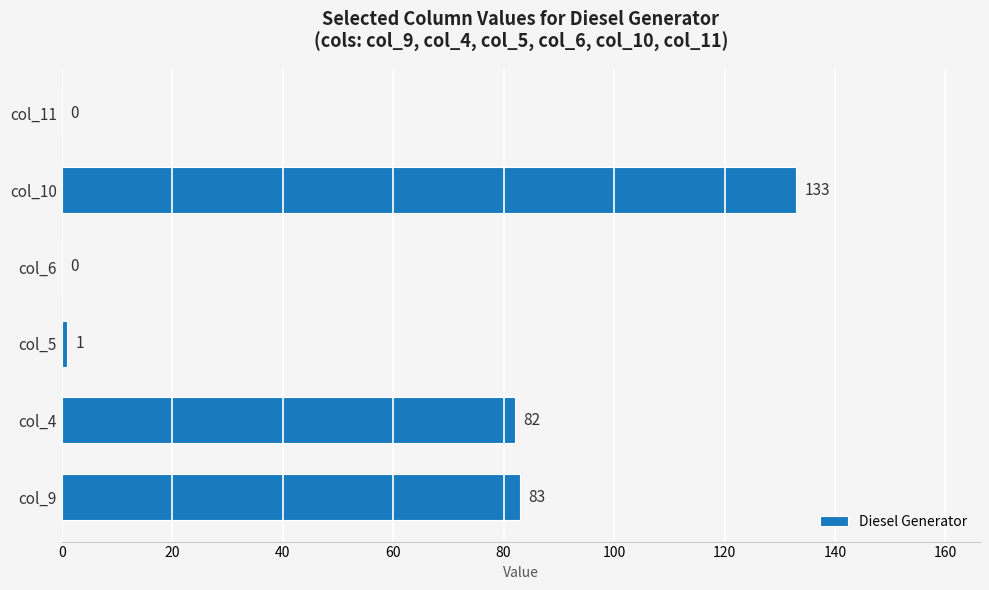

What is the sum of all values?

299